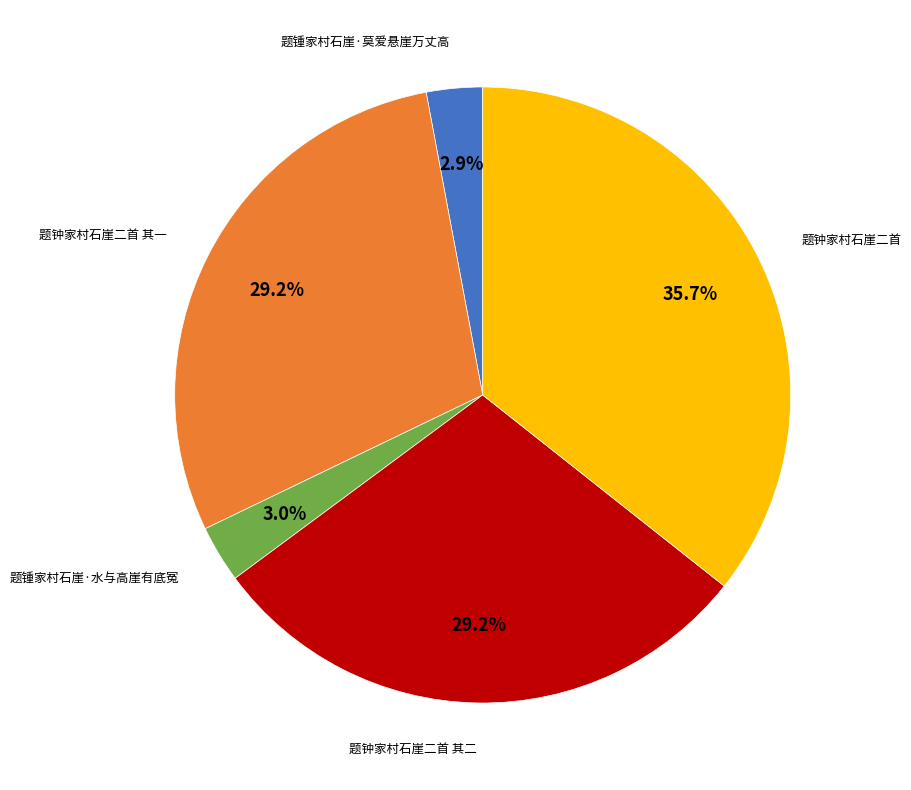

Does any single category account for the majority?

No